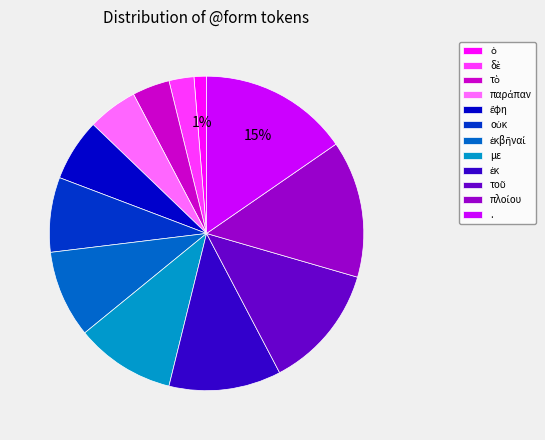

Is there a majority slice in this chart?

No